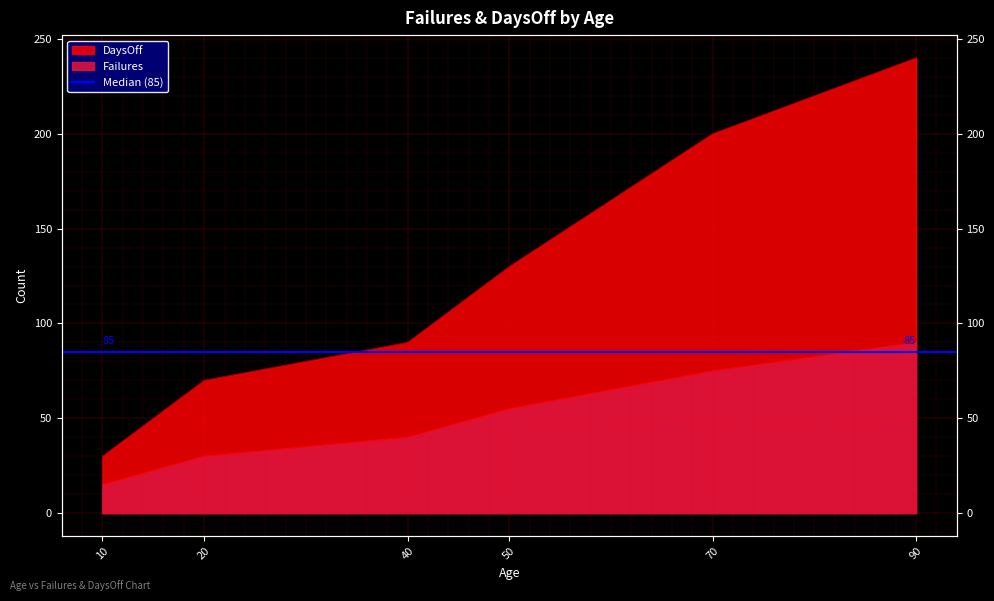

What is the approximate value of DaysOff at 90, to the nearest 5?

240